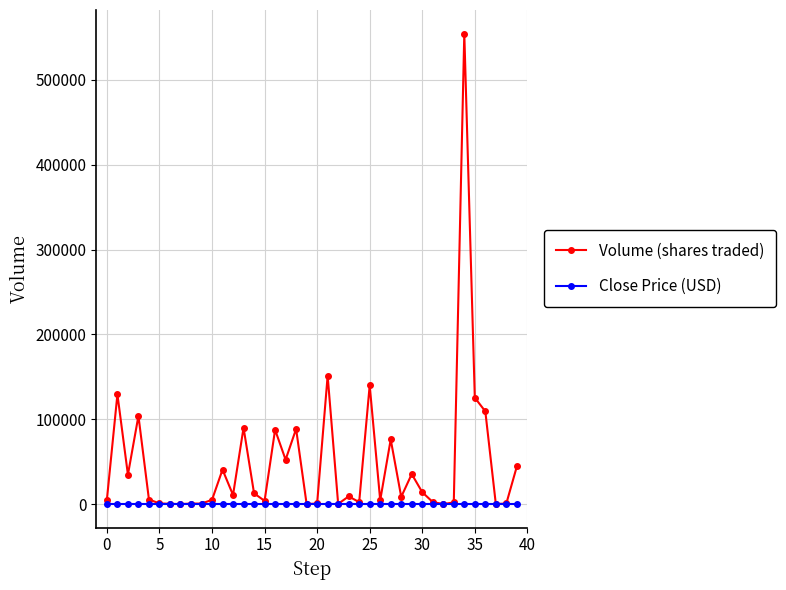

At how many categories does at least one series exceed 434296?

1